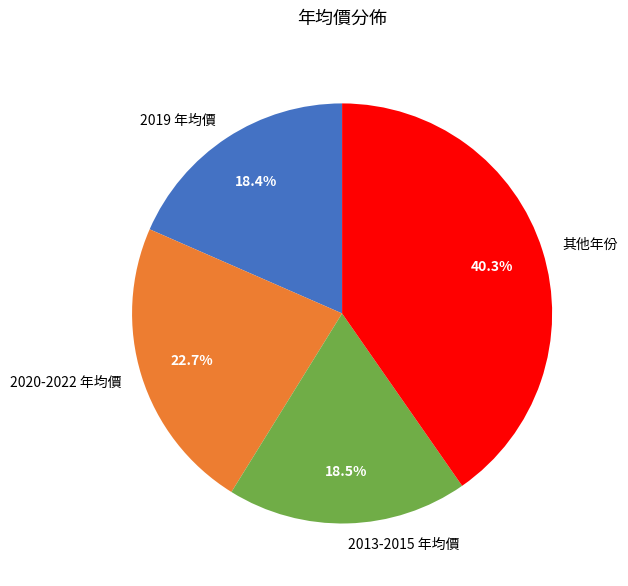

How much of the chart is everything except 其他年份?

59.7%